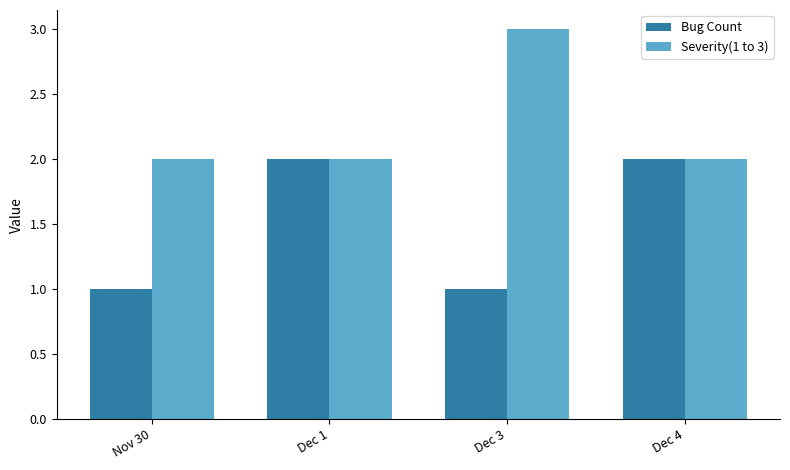

What position from the right is Dec 3?

2